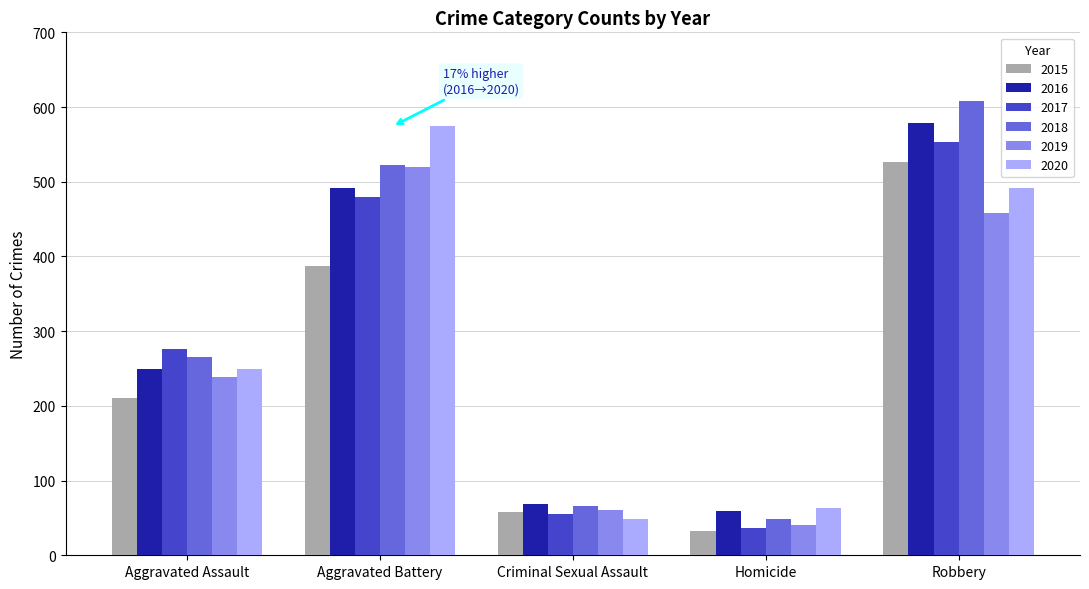

Reading right to left, what are all the values shown in this chart?

2015: 527	32	58	387	210
2016: 579	59	69	491	250
2017: 553	37	55	480	276
2018: 608	49	66	522	265
2019: 458	40	61	520	238
2020: 491	63	49	574	249